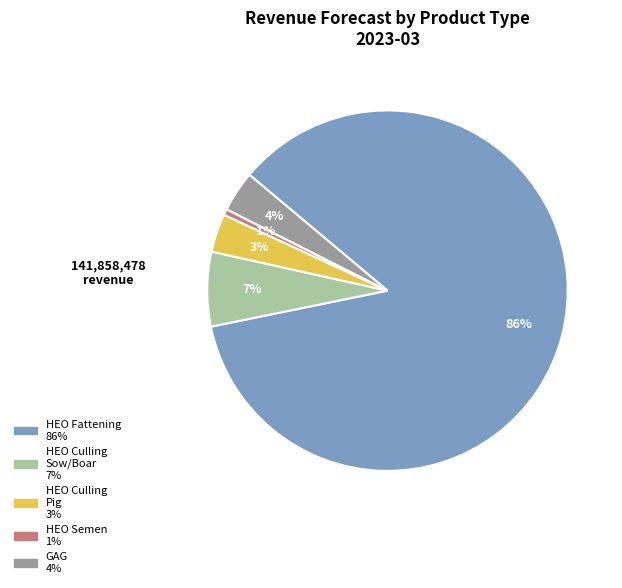

To the nearest percent, what is the average slice percentage?

20%